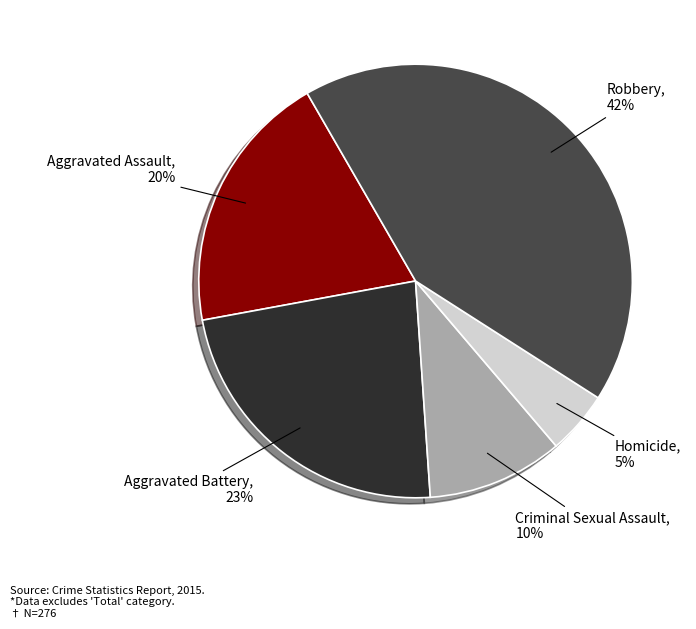

How many segments does this pie chart have?

5